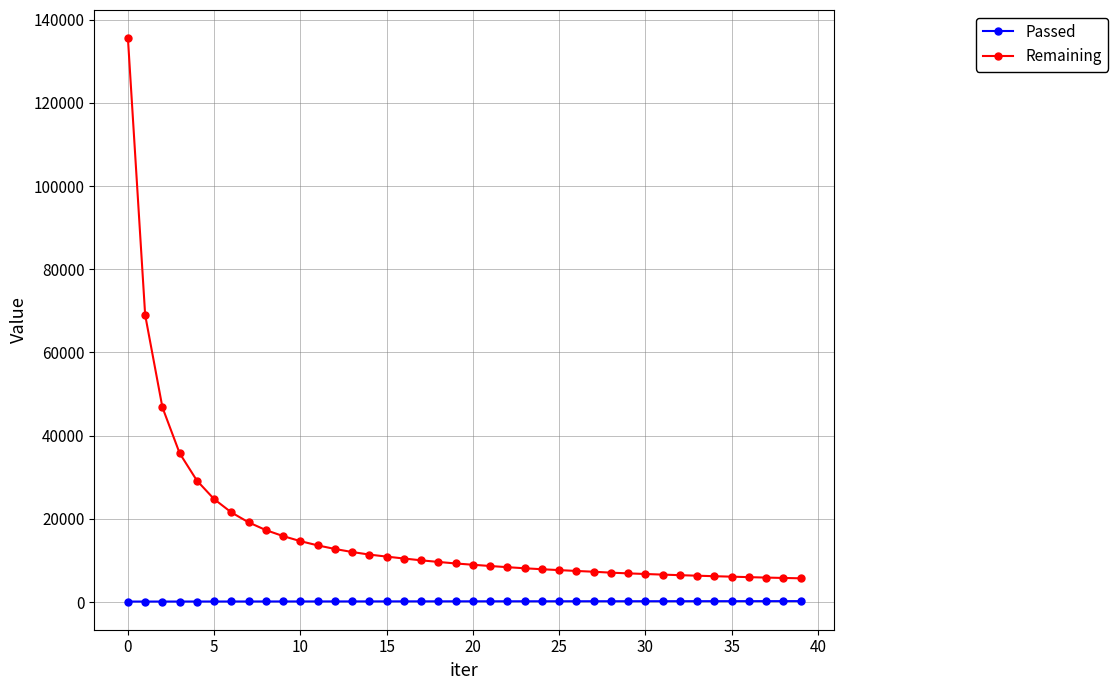

What is the maximum value shown in the chart?

135547